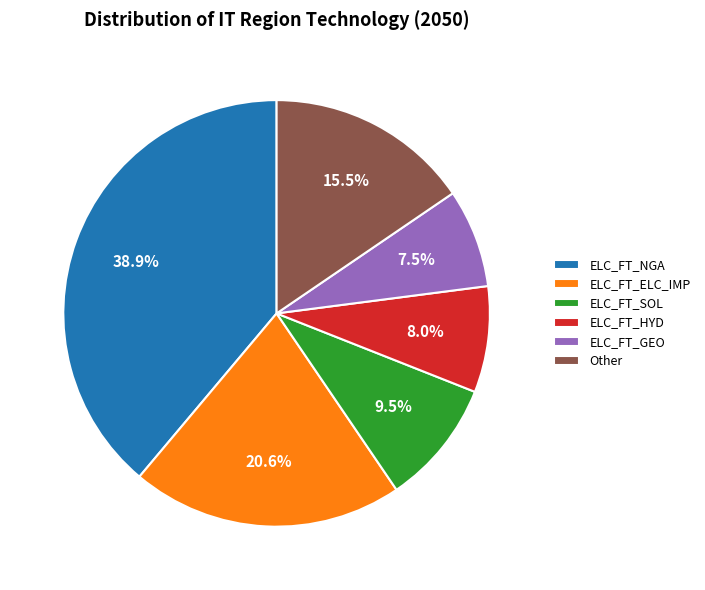

Which slice is the largest?

ELC_FT_NGA